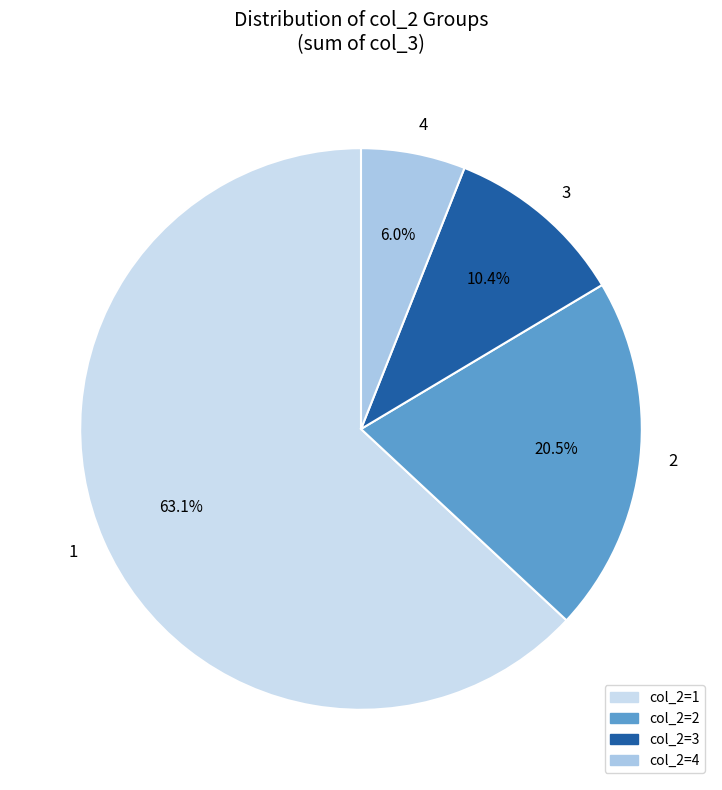

To the nearest percent, what percentage of the pie is 3?

10%